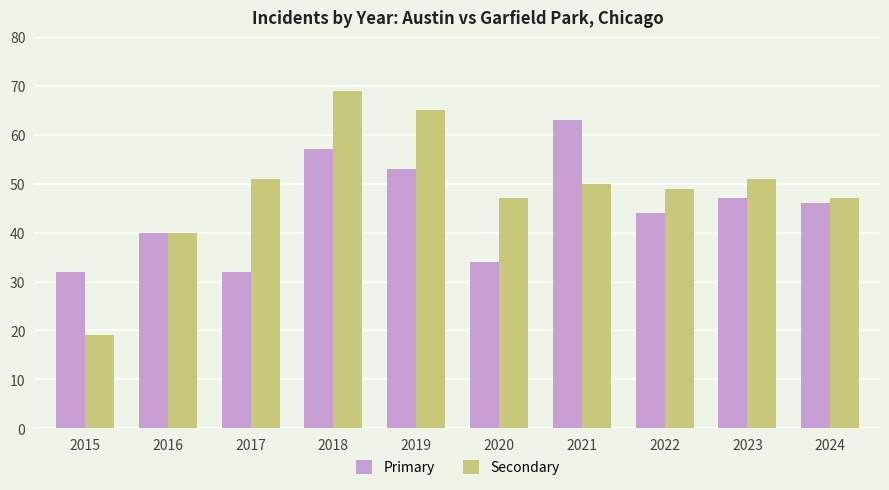

Reading left to right, extract all data points from this chart.

Primary: 2015=32	2016=40	2017=32	2018=57	2019=53	2020=34	2021=63	2022=44	2023=47	2024=46
Secondary: 2015=19	2016=40	2017=51	2018=69	2019=65	2020=47	2021=50	2022=49	2023=51	2024=47